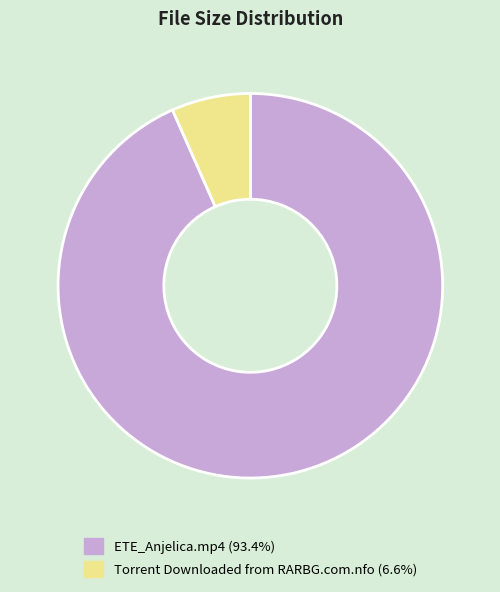

Count the number of slices in the pie.

2